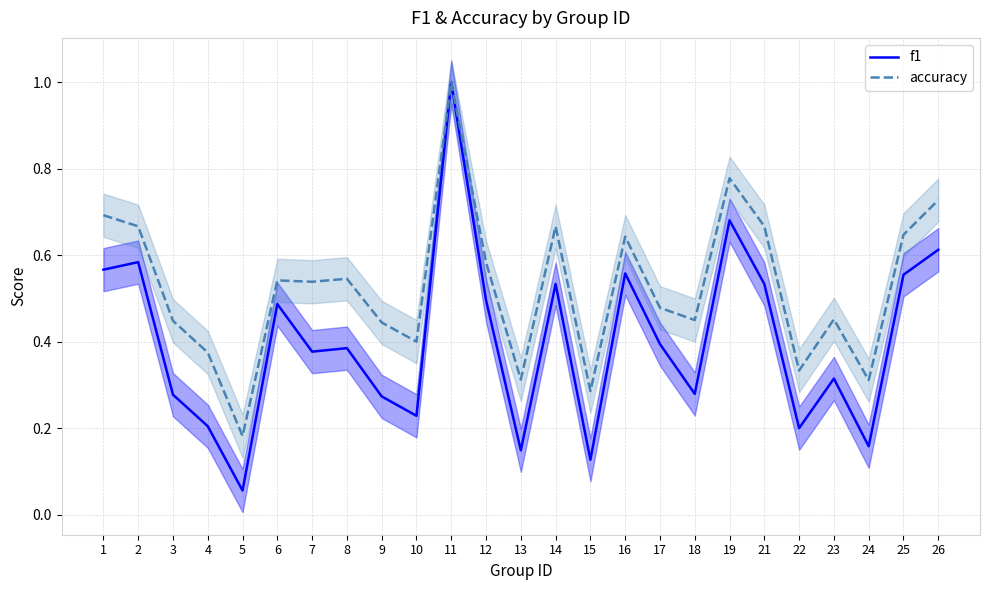

How many interior local valleys does the accuracy series have?

8